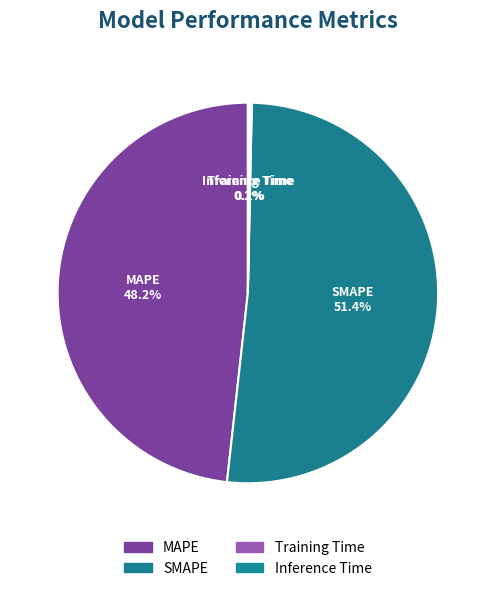

What is the change in value from MAPE to Inference Time?

-12.3